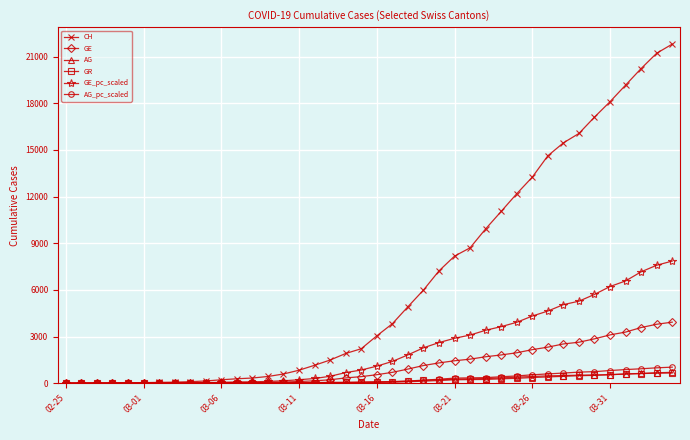

What is the average value of the AG series?

187